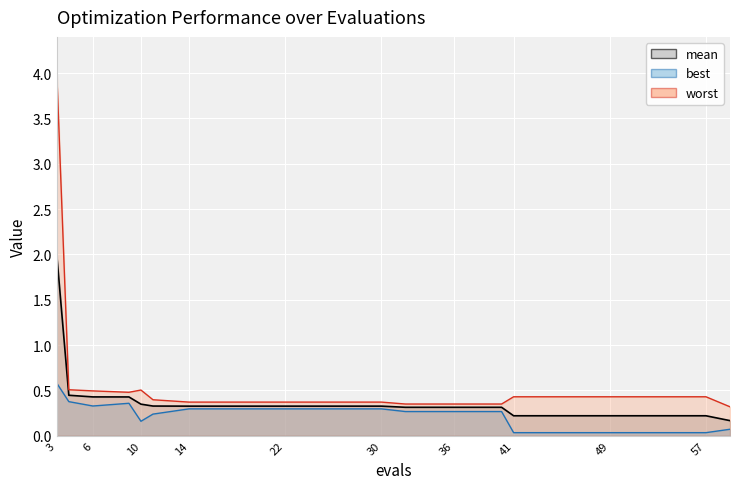

What is the difference between the maximum and second lowest values in the mean series?

1.8